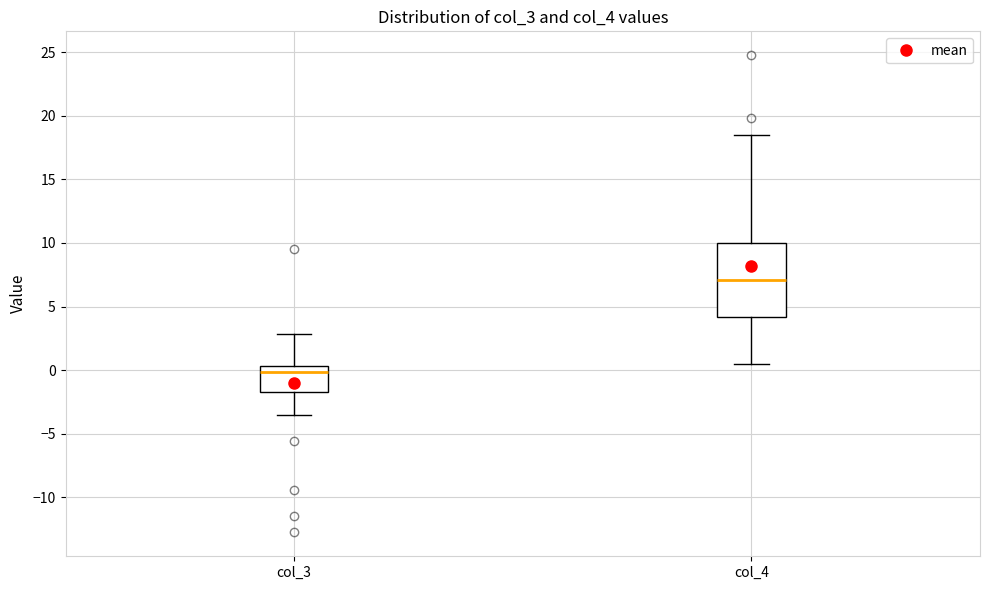

Comparing the boxes themselves (not the whiskers), which one is the tallest?

col_4